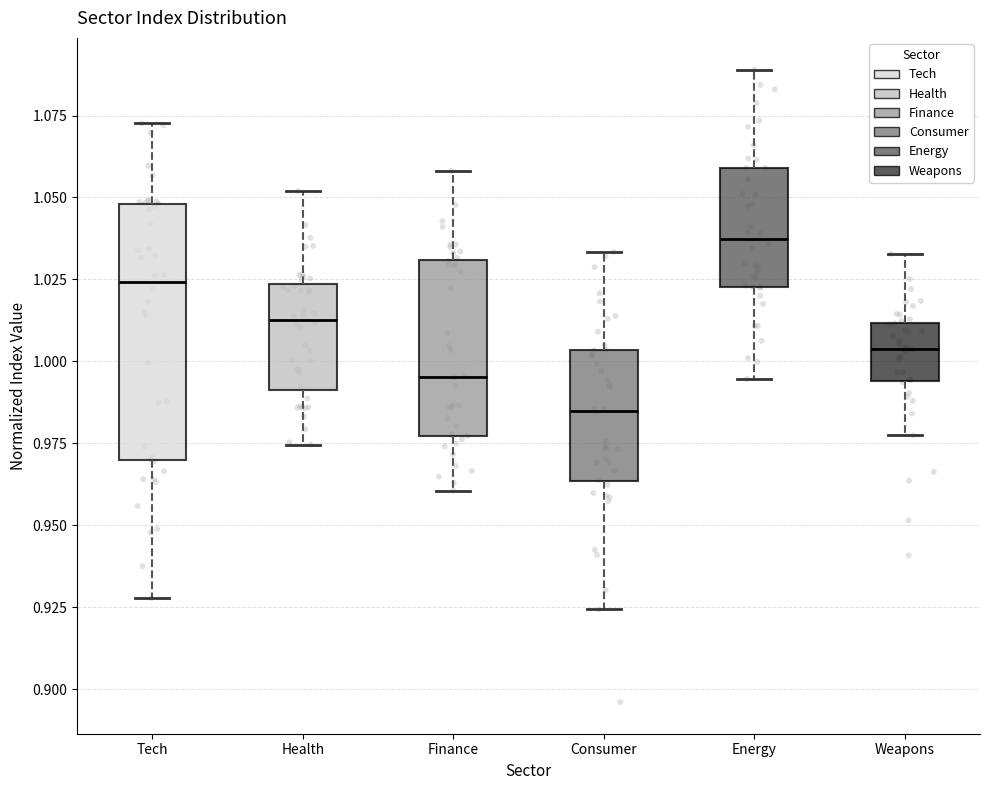

Which box is the tallest, from its lower edge to its upper edge?

Tech